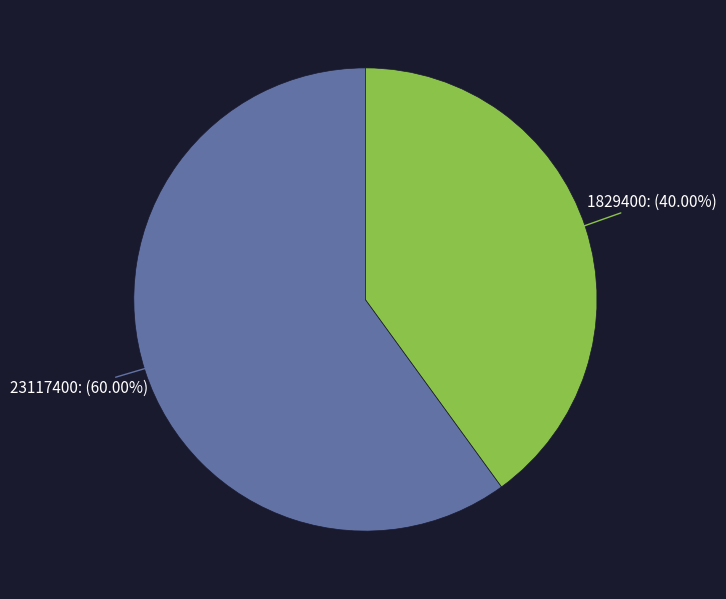

Count the number of slices in the pie.

2